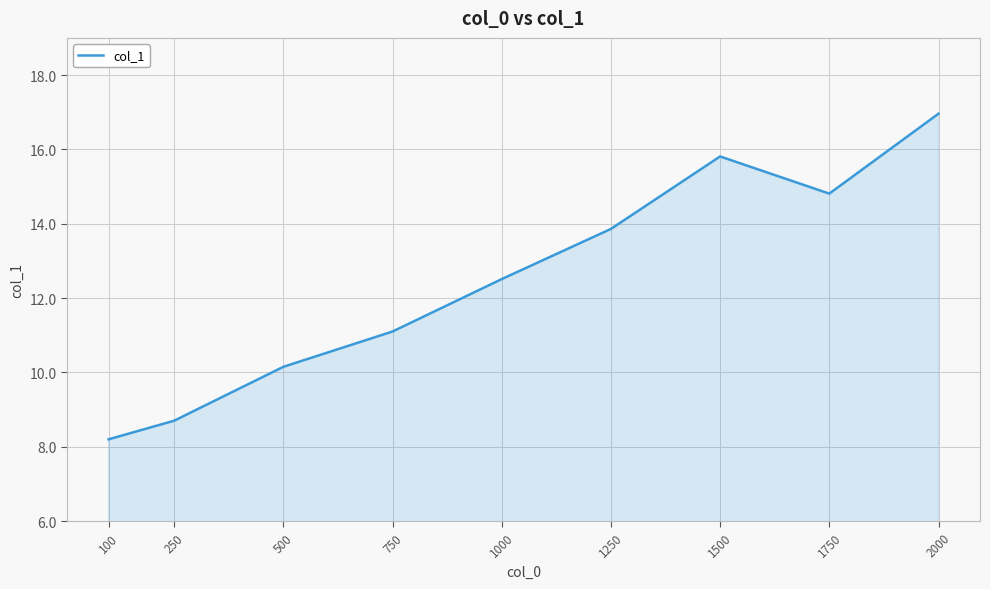

What is the average value?

12.5